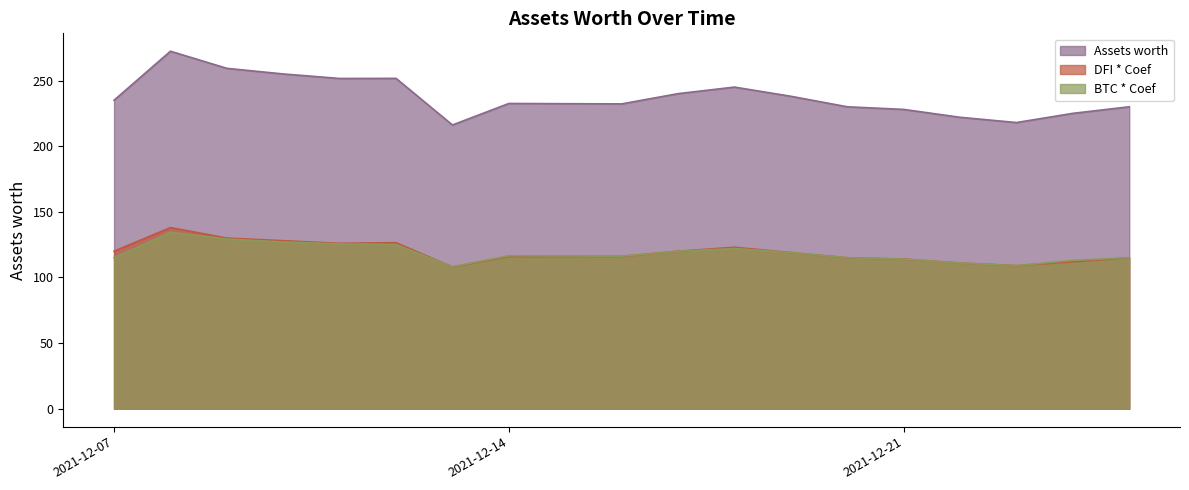

The Assets worth series shows 216.1 at 2021-12-13. True or false?

True